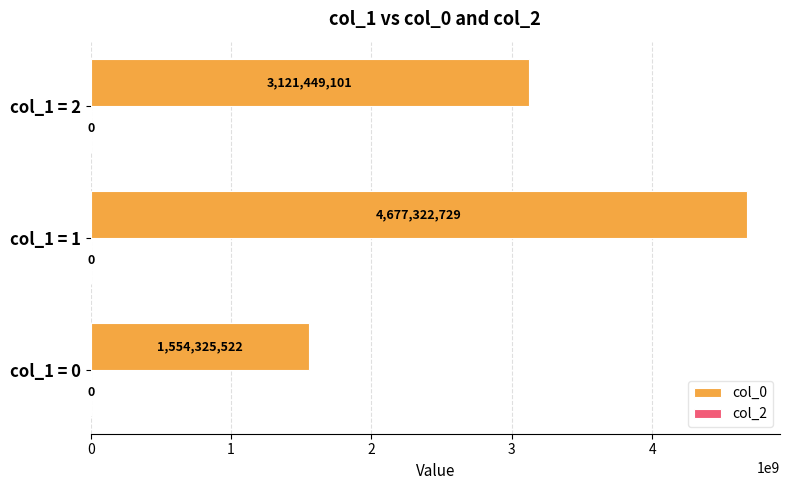

Rank the categories by value from lowest to highest.

col_1 = 0, col_1 = 2, col_1 = 1